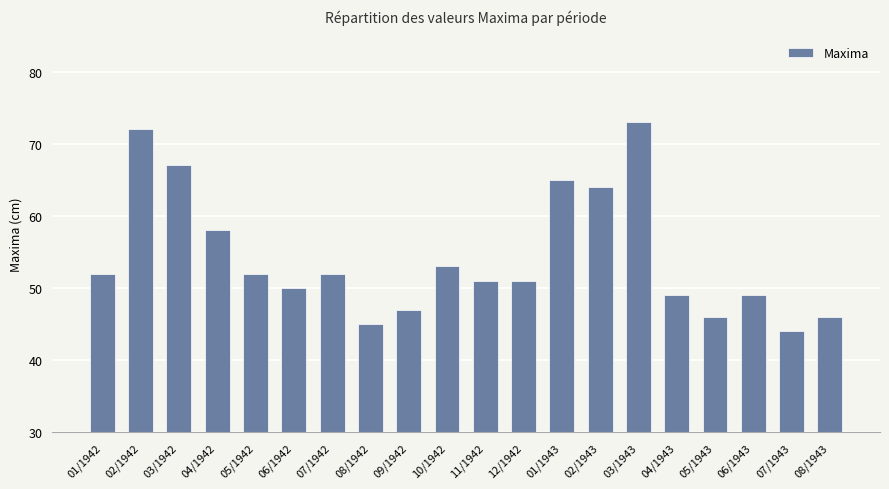

What is the change in value from 03/1942 to 01/1943?

-2